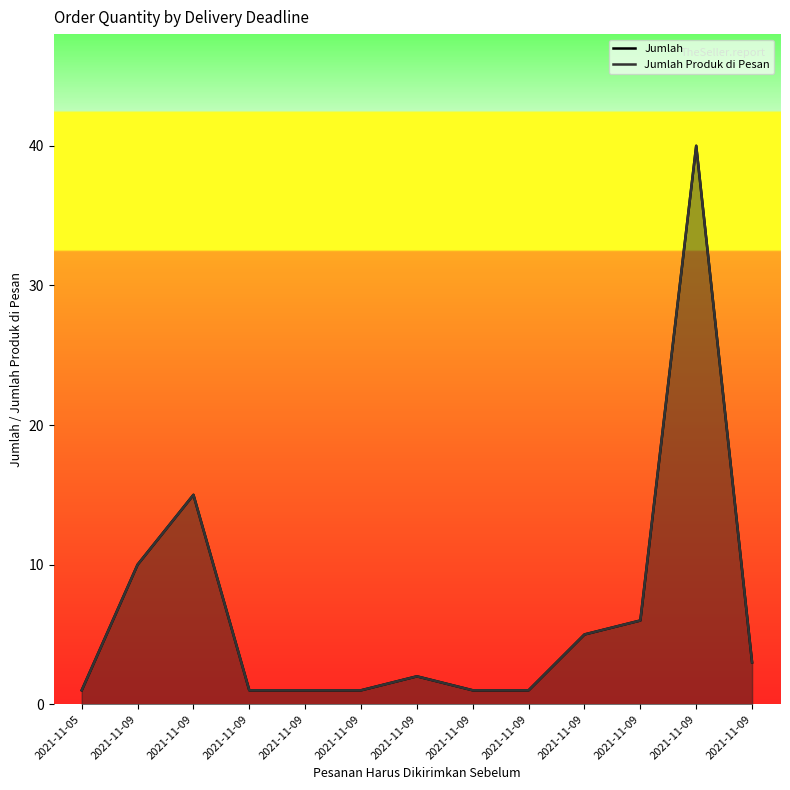

Is it true that Jumlah equals 5 at 2021-11-09?

True